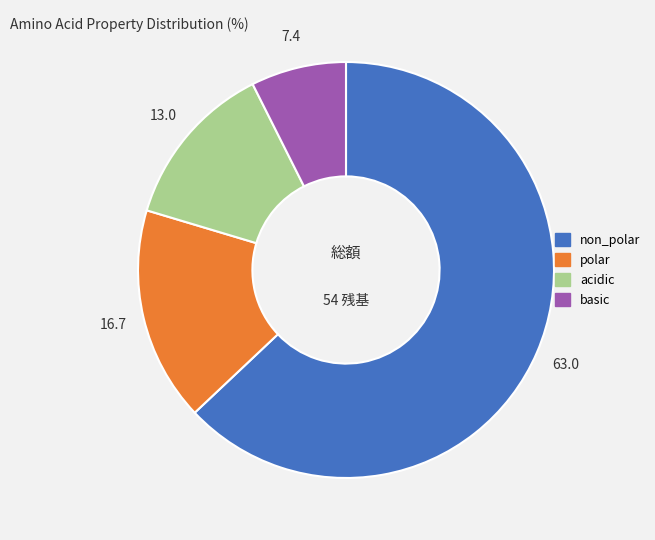

Approximately how many times larger is the value at basic compared to acidic?

0.6